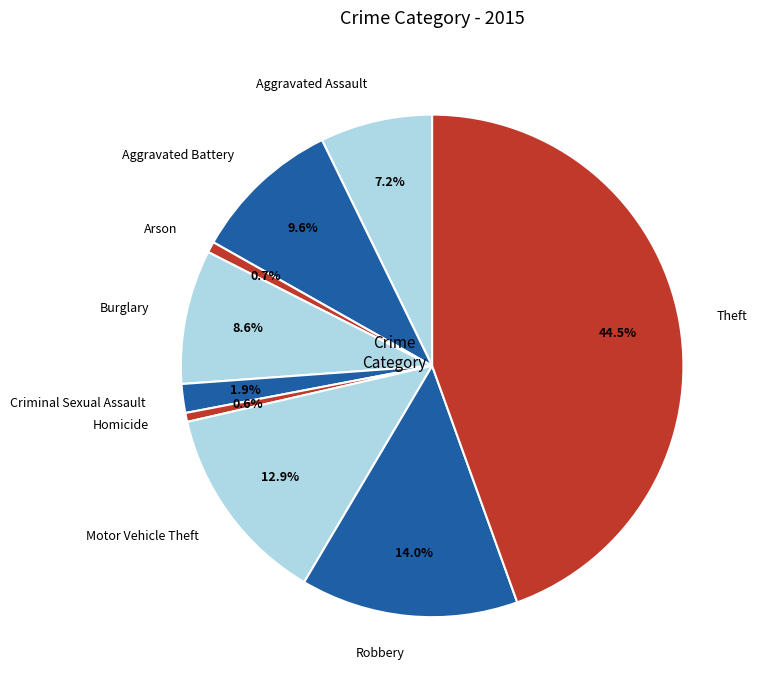

To the nearest percent, what is the difference between the largest and smallest slice percentages?

44%